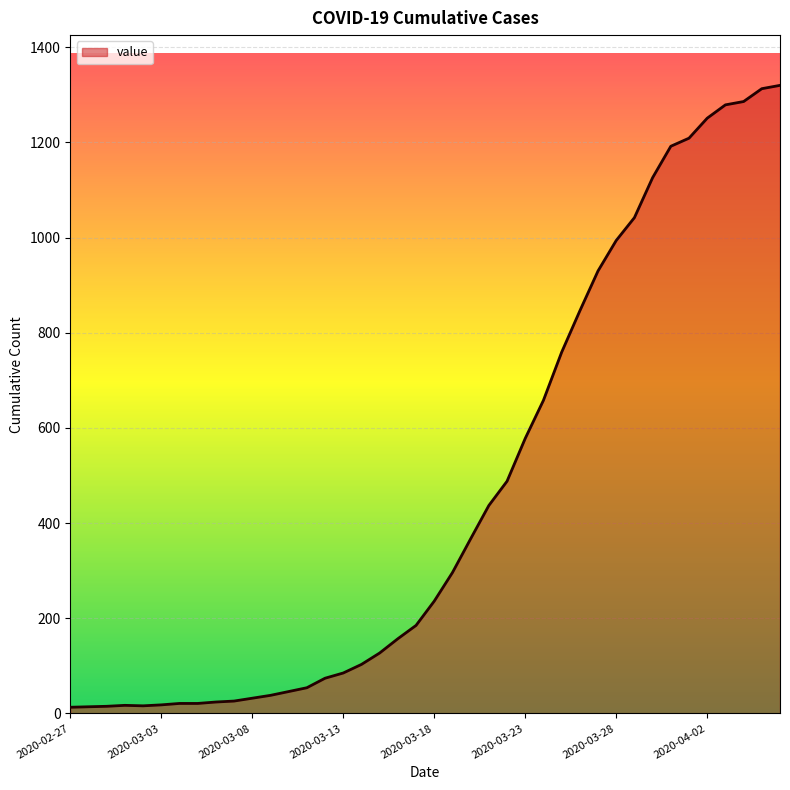

How many distinct data groups are displayed?

1